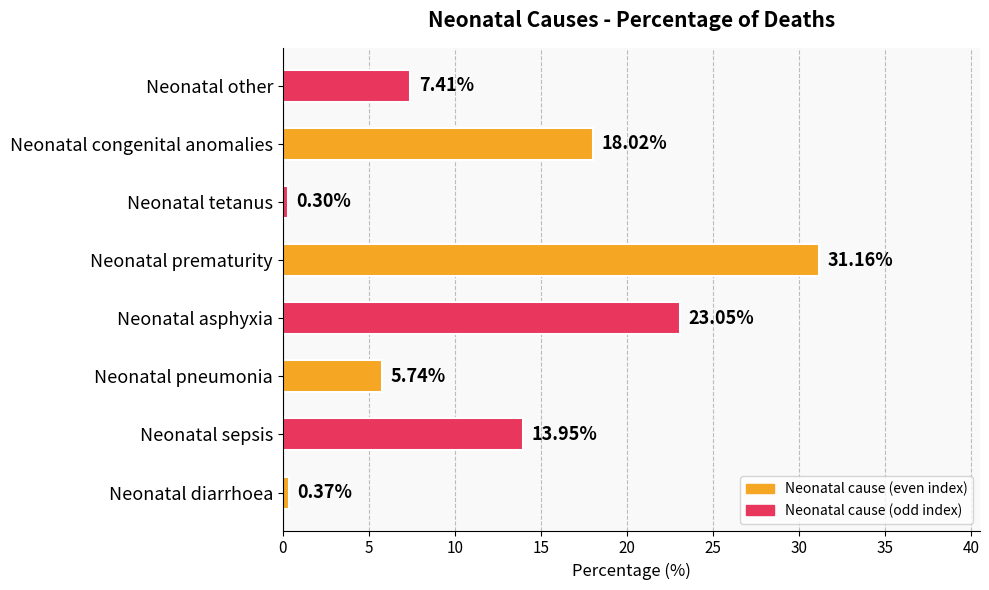

Which category has the lowest value across all series?

Neonatal tetanus